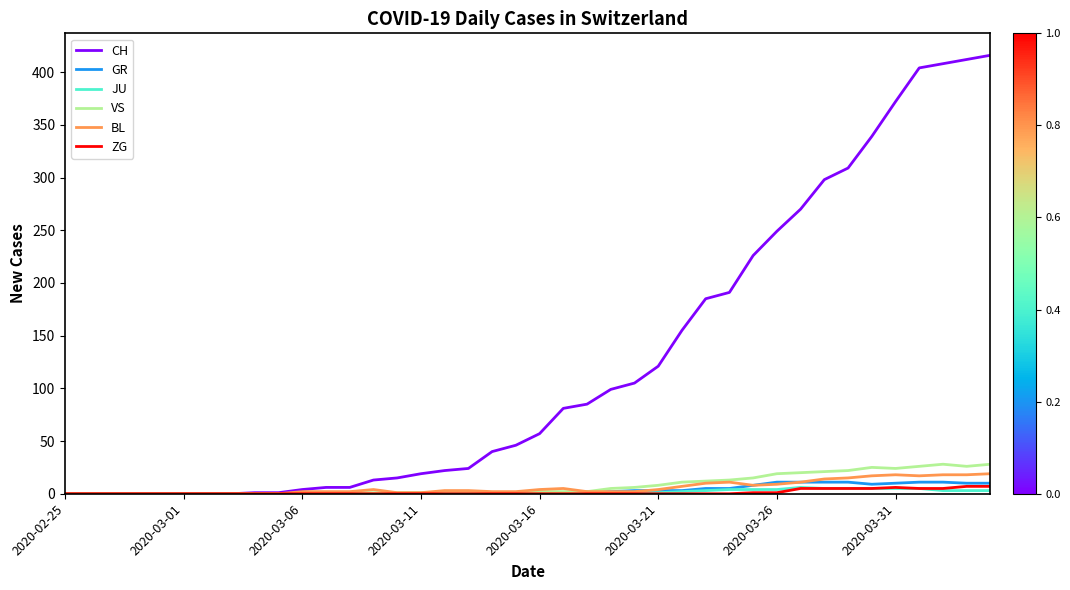

What is the greatest value displayed?

416